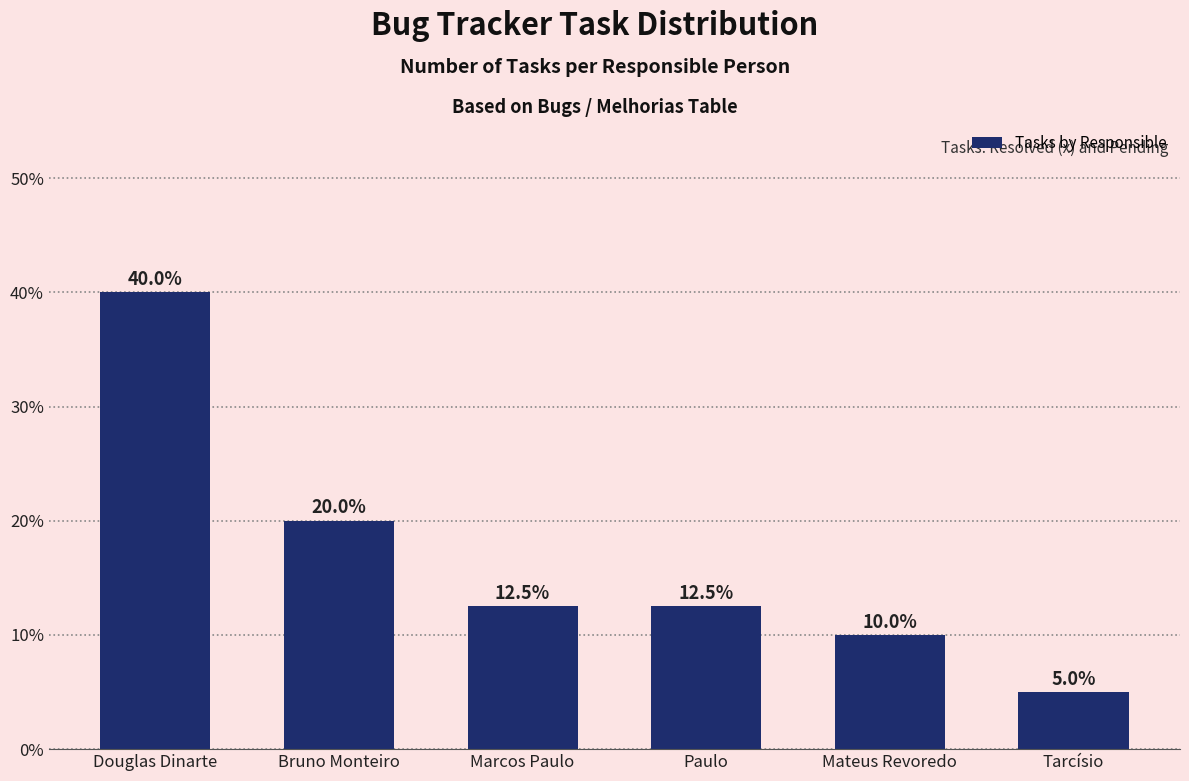

Reading left to right, extract all data points from this chart.

Douglas Dinarte=40.0	Bruno Monteiro=20.0	Marcos Paulo=12.5	Paulo=12.5	Mateus Revoredo=10.0	Tarcísio=5.0